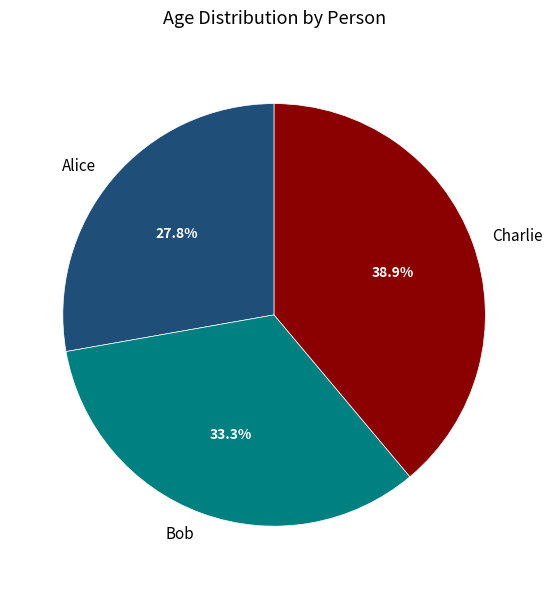

To the nearest percent, what is the difference between the Bob and Alice slice percentages?

6%